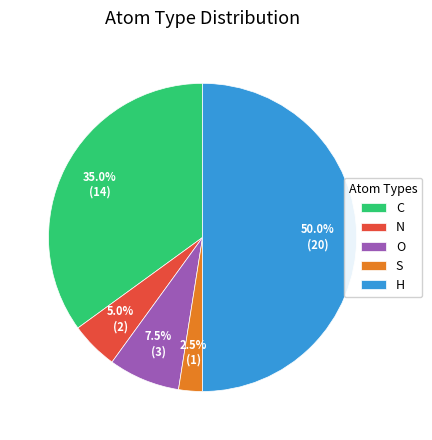

Does O represent more than half of the total?

No